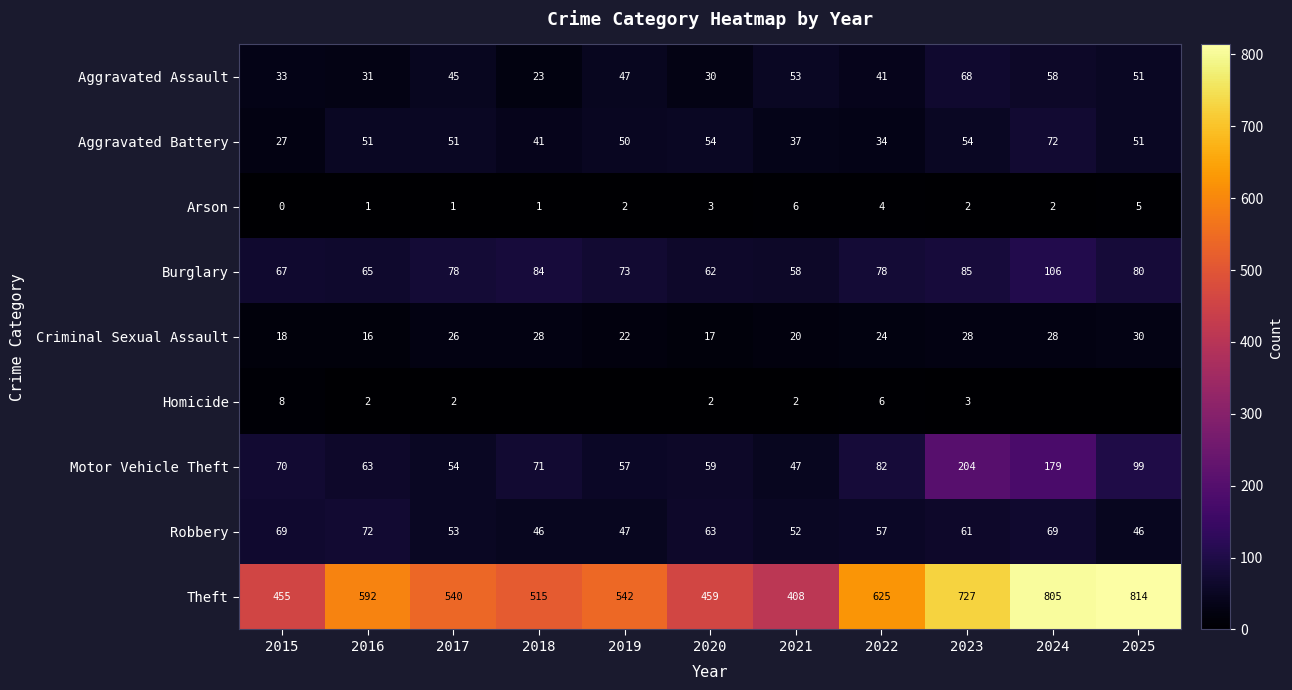

At which label does Aggravated Battery reach its minimum?

2015